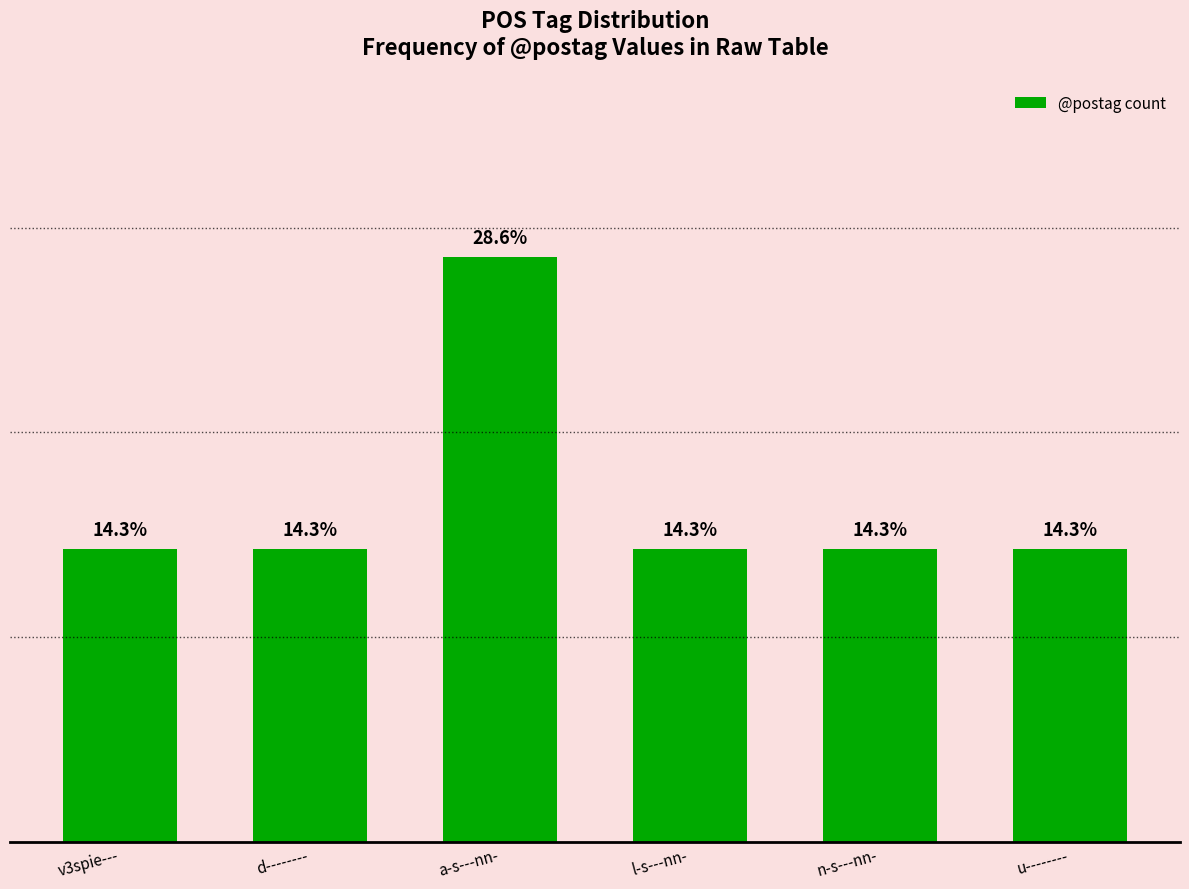

What is the label of the 6th bar from the left?

u--------